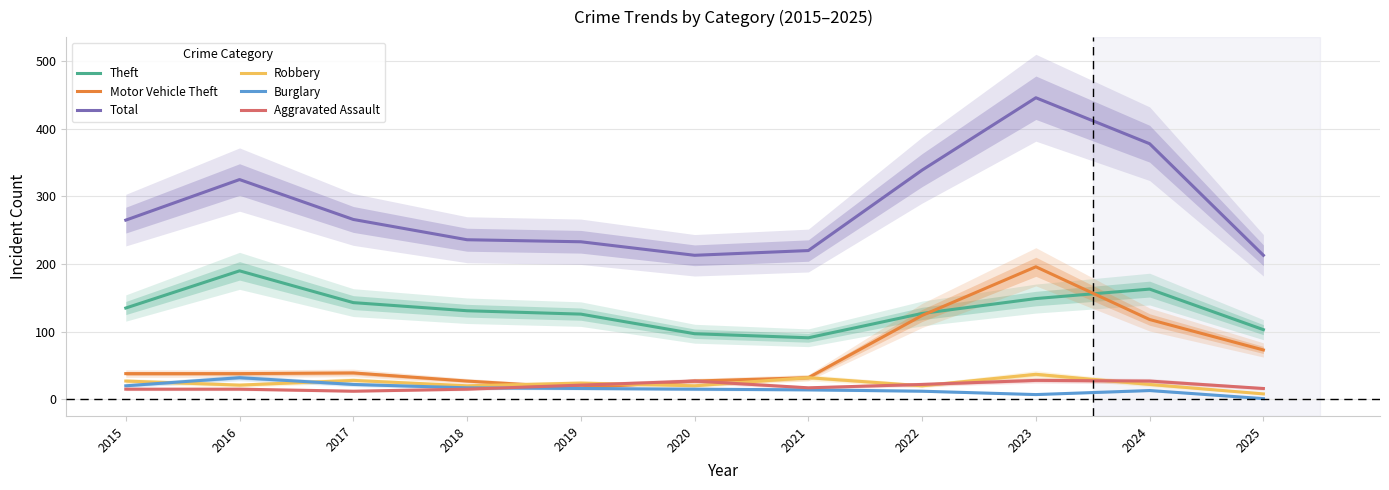

Which series has the largest range (max minus min)?

Total